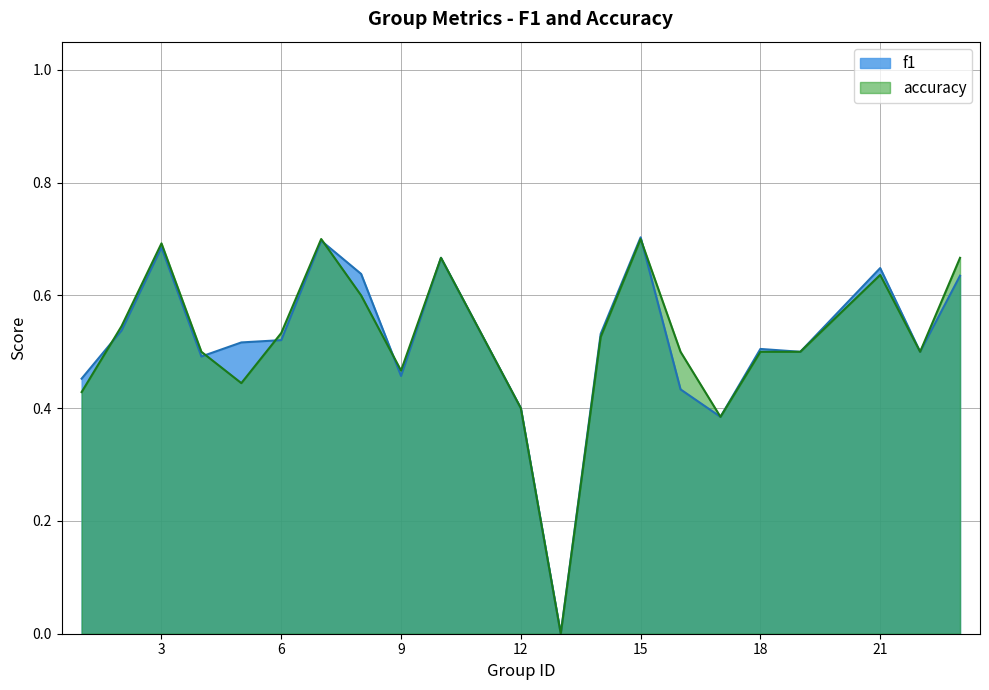

The f1 series shows 0.8 at 6. True or false?

False